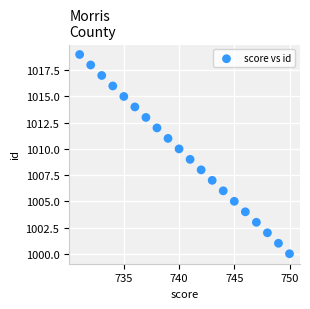

What is the range of X values (max minus min)?

19